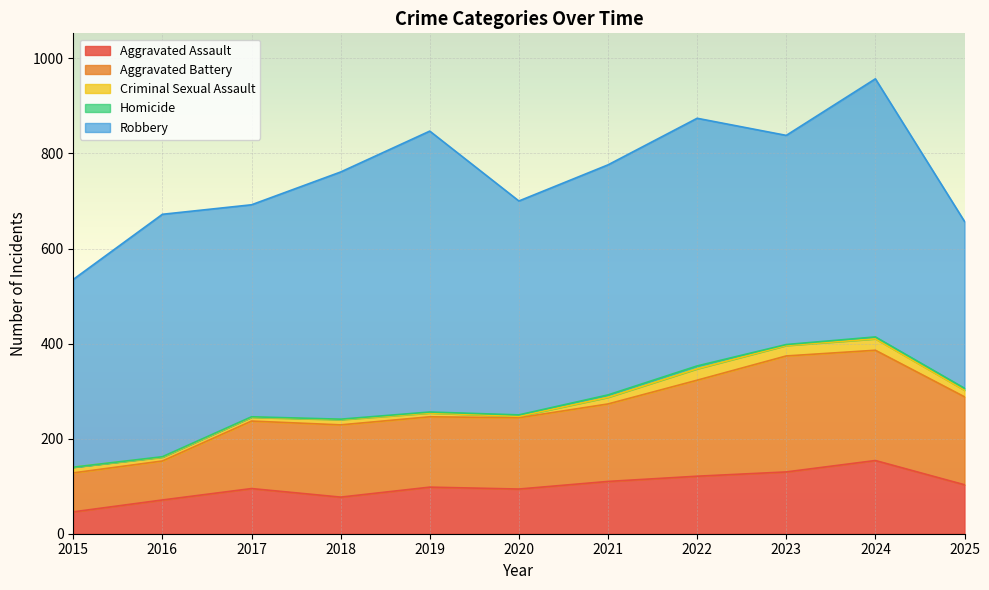

Which series has the largest total across all categories?

Robbery